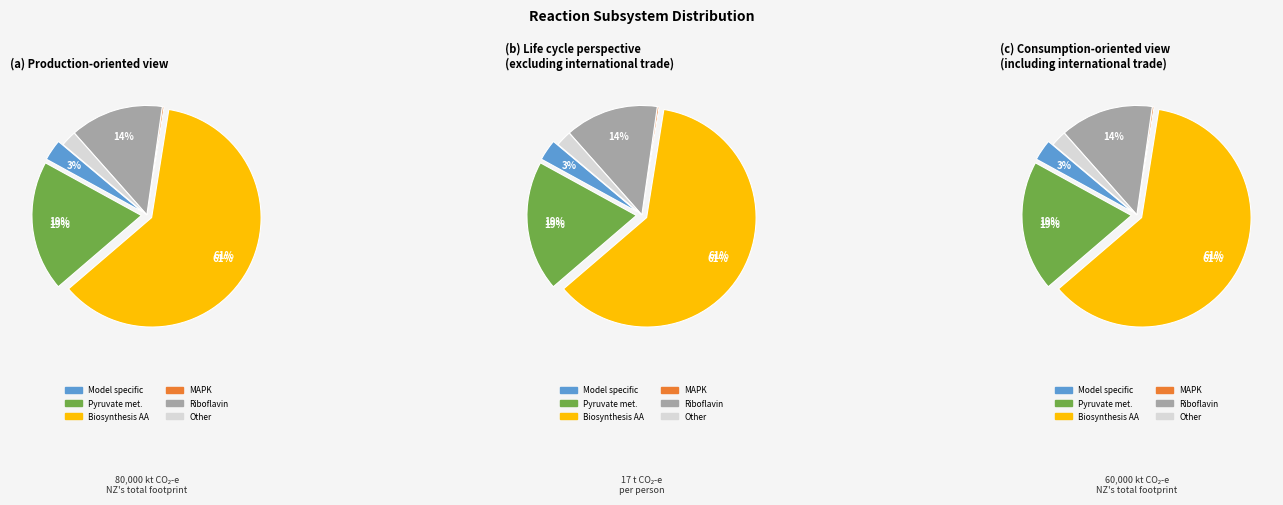

True or false: Pyruvate metabolism accounts for 19% of the total.

True